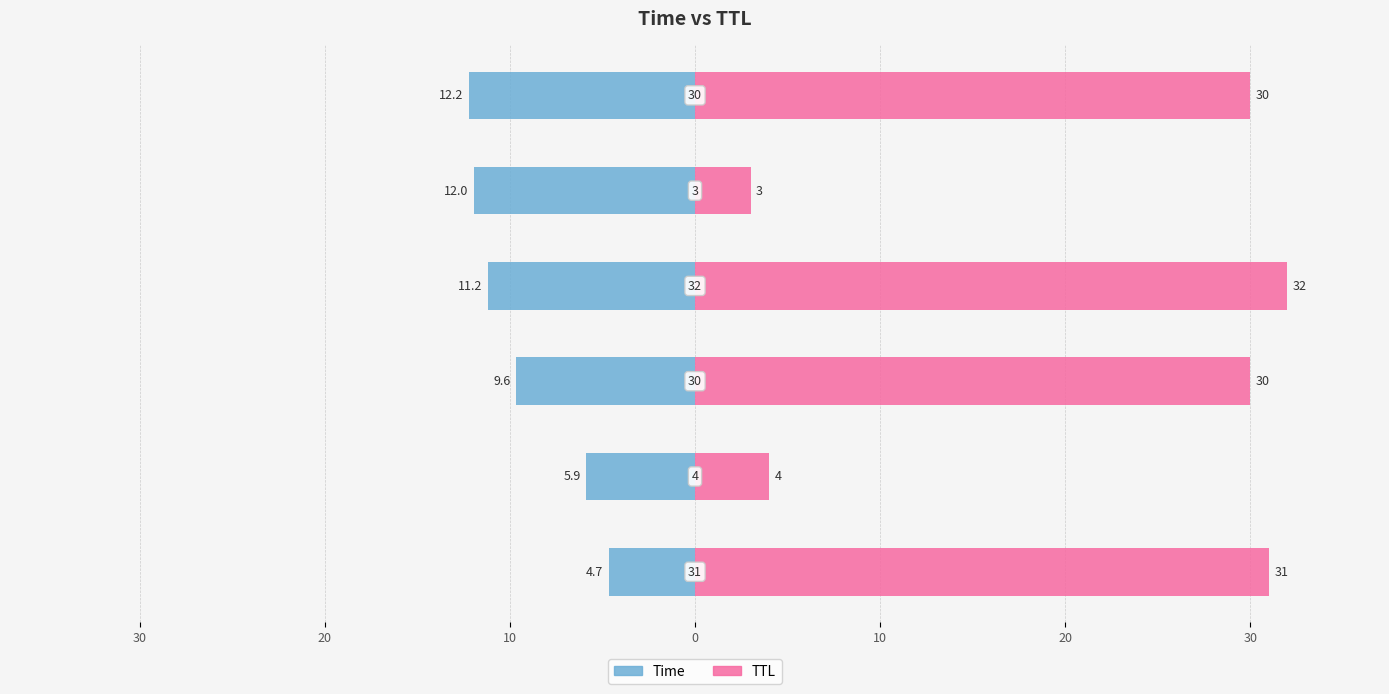

Between 30 and 40, which is larger?

40